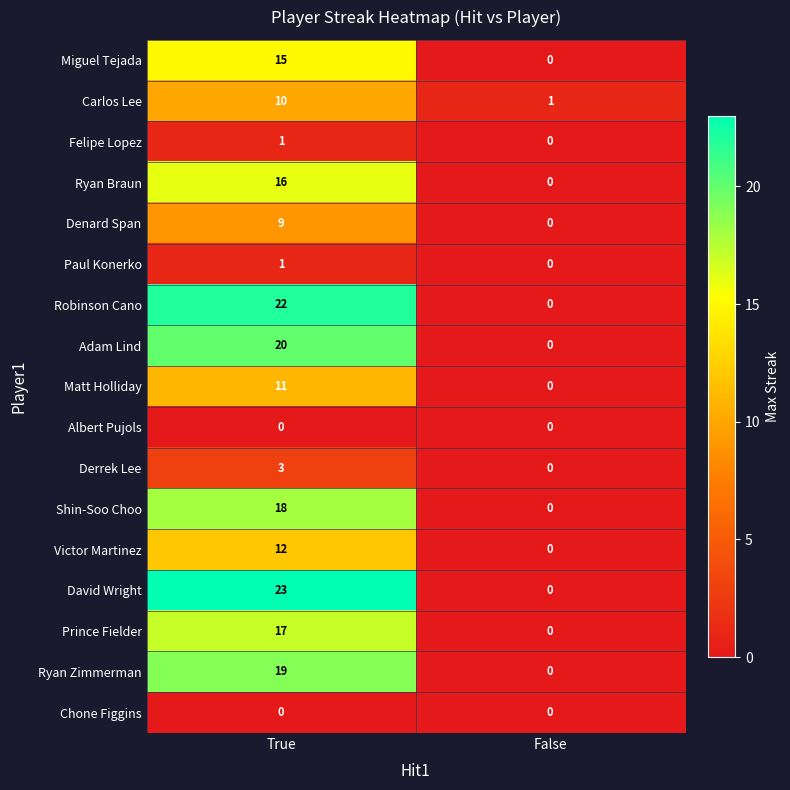

What is the sum of all Denard Span values?

9